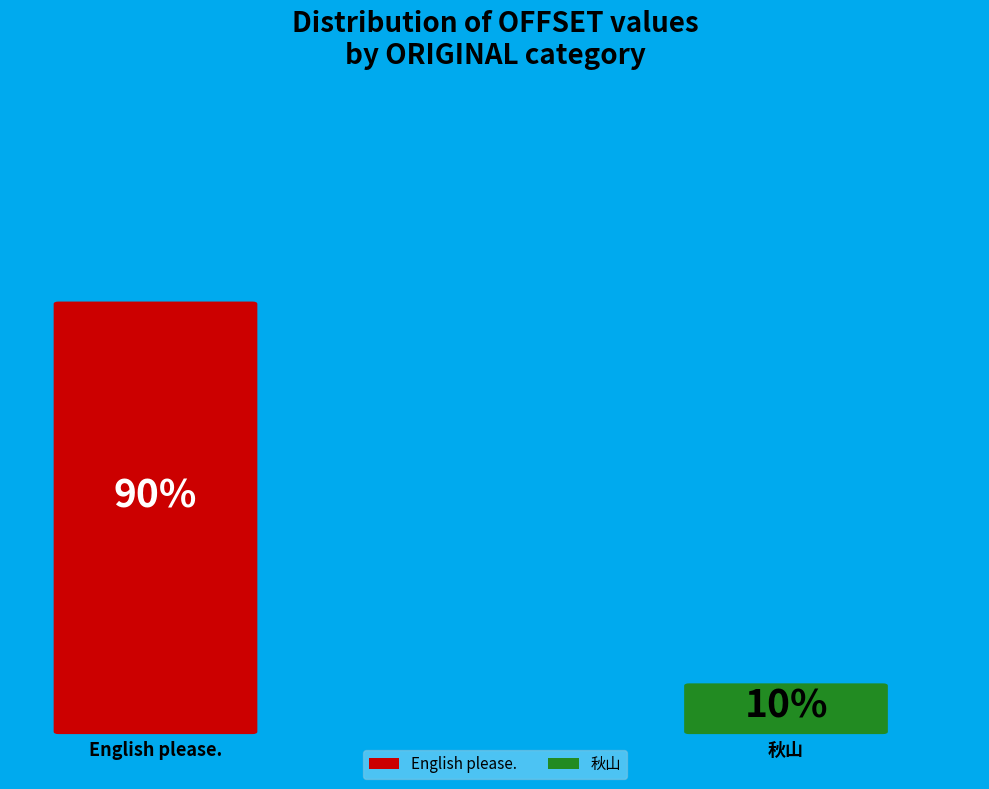

Is 1214 the majority of the pie?

No